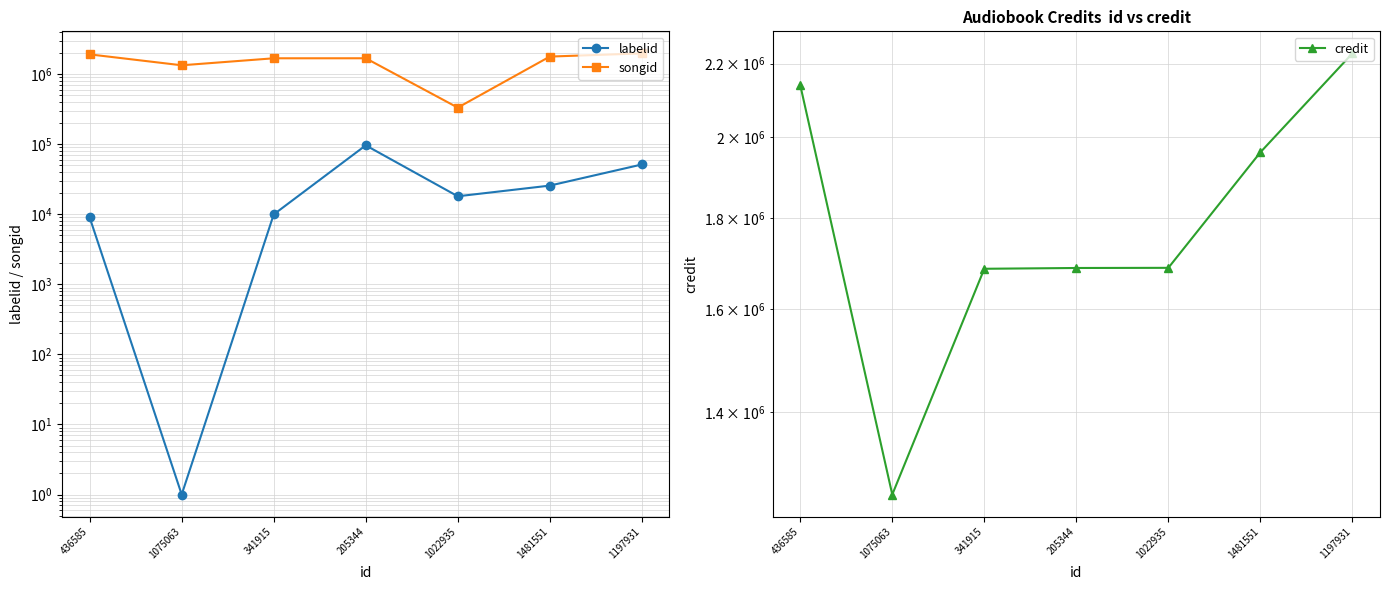

How many data points does each series have?

7